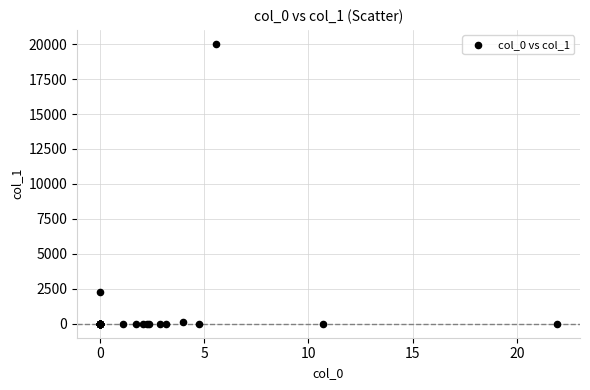

What Y value in the scatter plot is closest to 10008?

2262.5